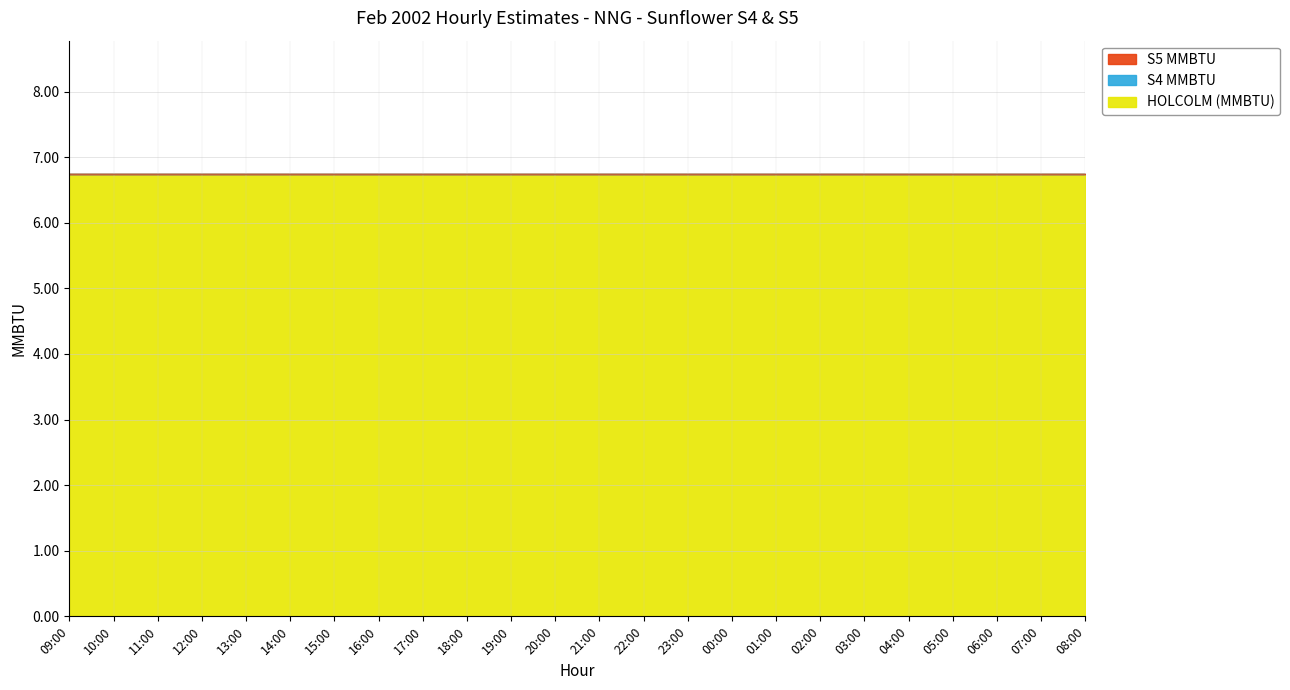

True or false: S5 MMBTU has more than 0 points higher than both neighbors.

False